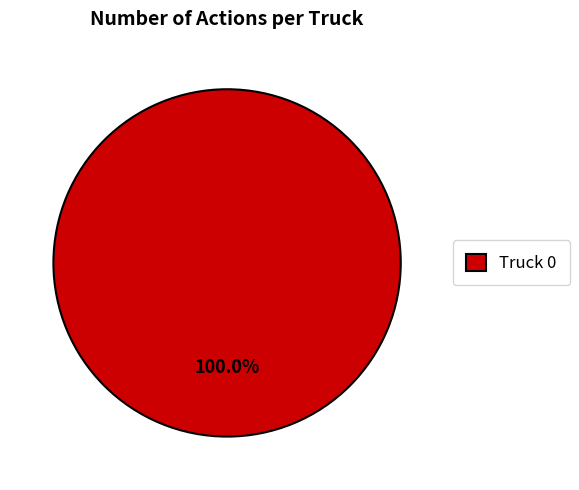

Rank the categories by value from lowest to highest.

Truck 0